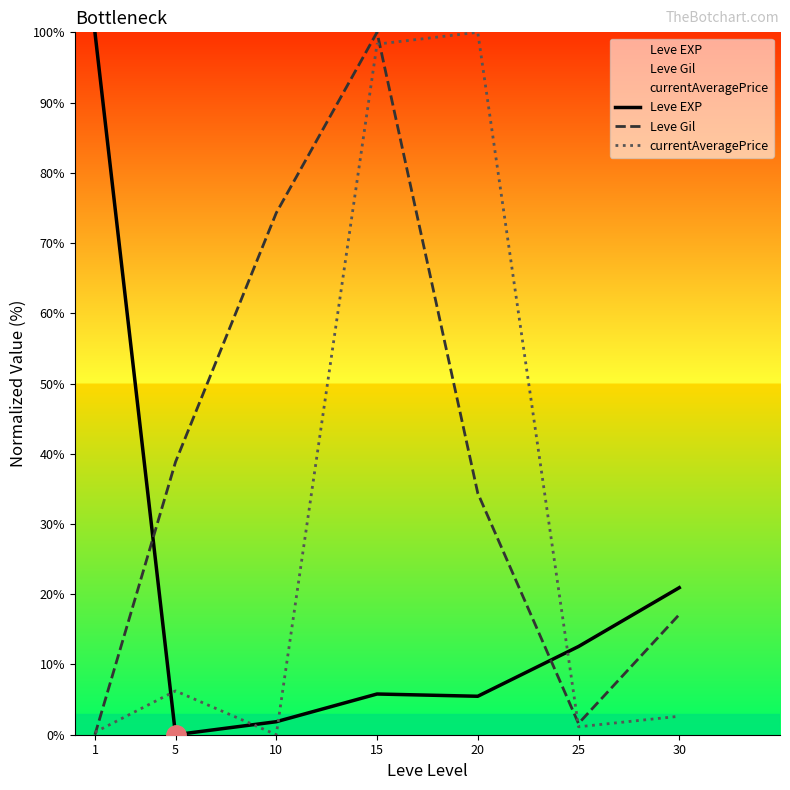

What is the total value across all series at 20?

139.9